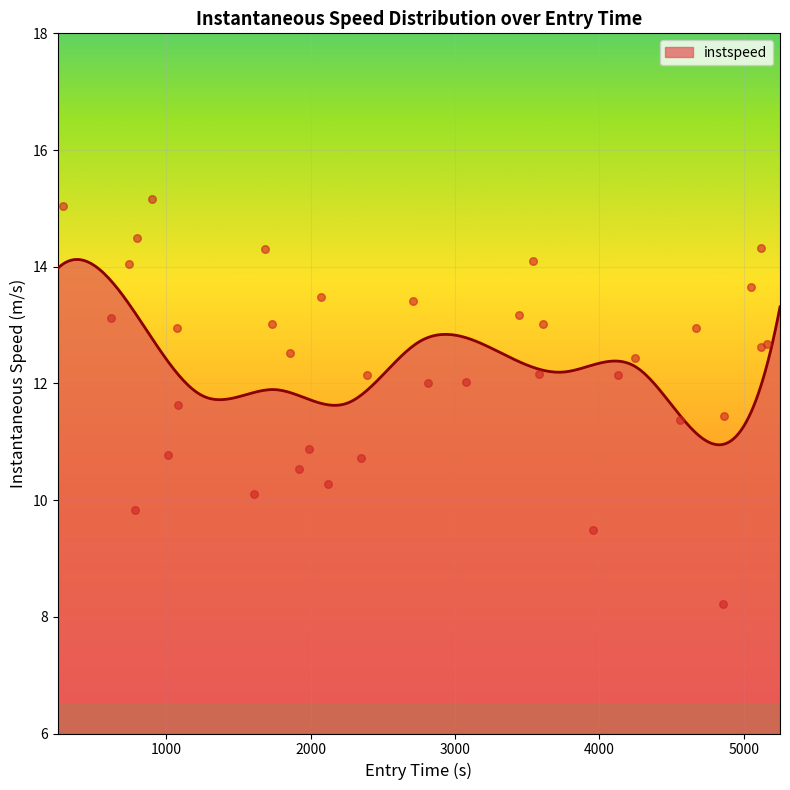

What is the highest value of the instspeed series?

14.1